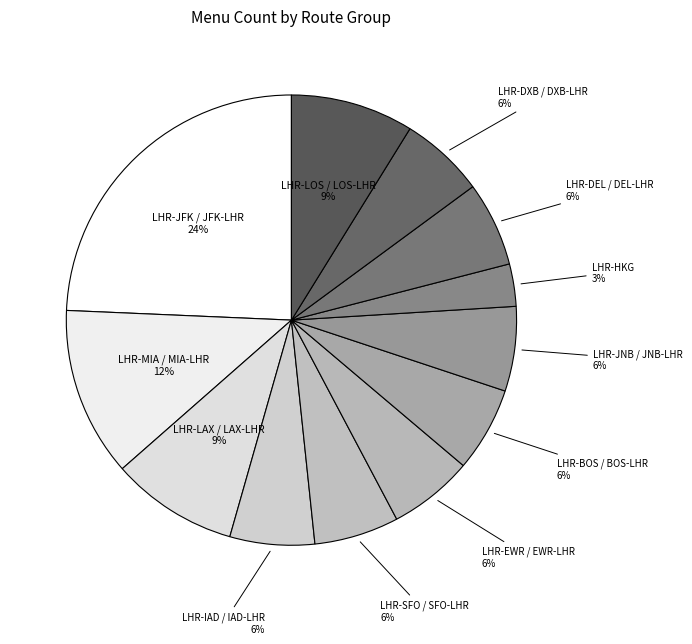

How many segments does this pie chart have?

12